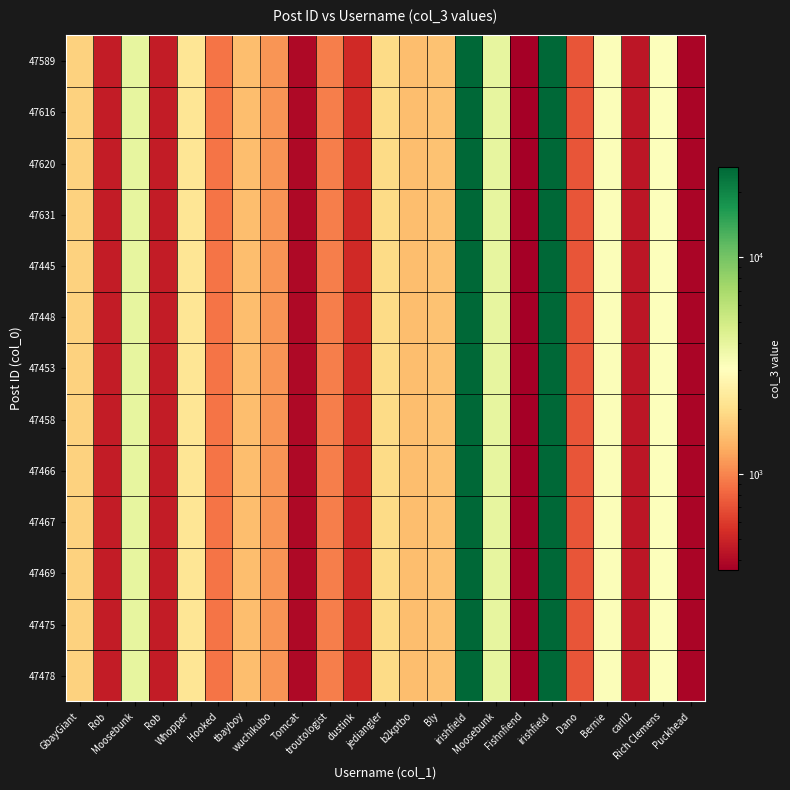

Reading left to right, what are all the values shown in this chart?

47589: GbayGiant=1780	Rob=467	Moosebunk=3970	Rob=467	Whopper=2174	Hooked=891	tbayboy=1497	wuchikubo=1114	Tomcat=395	troutologist=951	dustink=526	jediangler=1923	b2kptbo=1505	Bly=1556	irishfield=26272	Moosebunk=3970	Fishnfiend=357	irishfield=26272	Dano=719	Bernie=3190	carll2=443	Rich Clemens=3131	Puckhead=377
47616: GbayGiant=1780	Rob=467	Moosebunk=3970	Rob=467	Whopper=2174	Hooked=891	tbayboy=1497	wuchikubo=1114	Tomcat=395	troutologist=951	dustink=526	jediangler=1923	b2kptbo=1505	Bly=1556	irishfield=26272	Moosebunk=3970	Fishnfiend=357	irishfield=26272	Dano=719	Bernie=3190	carll2=443	Rich Clemens=3131	Puckhead=377
47620: GbayGiant=1780	Rob=467	Moosebunk=3970	Rob=467	Whopper=2174	Hooked=891	tbayboy=1497	wuchikubo=1114	Tomcat=395	troutologist=951	dustink=526	jediangler=1923	b2kptbo=1505	Bly=1556	irishfield=26272	Moosebunk=3970	Fishnfiend=357	irishfield=26272	Dano=719	Bernie=3190	carll2=443	Rich Clemens=3131	Puckhead=377
47631: GbayGiant=1780	Rob=467	Moosebunk=3970	Rob=467	Whopper=2174	Hooked=891	tbayboy=1497	wuchikubo=1114	Tomcat=395	troutologist=951	dustink=526	jediangler=1923	b2kptbo=1505	Bly=1556	irishfield=26272	Moosebunk=3970	Fishnfiend=357	irishfield=26272	Dano=719	Bernie=3190	carll2=443	Rich Clemens=3131	Puckhead=377
47445: GbayGiant=1780	Rob=467	Moosebunk=3970	Rob=467	Whopper=2174	Hooked=891	tbayboy=1497	wuchikubo=1114	Tomcat=395	troutologist=951	dustink=526	jediangler=1923	b2kptbo=1505	Bly=1556	irishfield=26272	Moosebunk=3970	Fishnfiend=357	irishfield=26272	Dano=719	Bernie=3190	carll2=443	Rich Clemens=3131	Puckhead=377
47448: GbayGiant=1780	Rob=467	Moosebunk=3970	Rob=467	Whopper=2174	Hooked=891	tbayboy=1497	wuchikubo=1114	Tomcat=395	troutologist=951	dustink=526	jediangler=1923	b2kptbo=1505	Bly=1556	irishfield=26272	Moosebunk=3970	Fishnfiend=357	irishfield=26272	Dano=719	Bernie=3190	carll2=443	Rich Clemens=3131	Puckhead=377
47453: GbayGiant=1780	Rob=467	Moosebunk=3970	Rob=467	Whopper=2174	Hooked=891	tbayboy=1497	wuchikubo=1114	Tomcat=395	troutologist=951	dustink=526	jediangler=1923	b2kptbo=1505	Bly=1556	irishfield=26272	Moosebunk=3970	Fishnfiend=357	irishfield=26272	Dano=719	Bernie=3190	carll2=443	Rich Clemens=3131	Puckhead=377
47458: GbayGiant=1780	Rob=467	Moosebunk=3970	Rob=467	Whopper=2174	Hooked=891	tbayboy=1497	wuchikubo=1114	Tomcat=395	troutologist=951	dustink=526	jediangler=1923	b2kptbo=1505	Bly=1556	irishfield=26272	Moosebunk=3970	Fishnfiend=357	irishfield=26272	Dano=719	Bernie=3190	carll2=443	Rich Clemens=3131	Puckhead=377
47466: GbayGiant=1780	Rob=467	Moosebunk=3970	Rob=467	Whopper=2174	Hooked=891	tbayboy=1497	wuchikubo=1114	Tomcat=395	troutologist=951	dustink=526	jediangler=1923	b2kptbo=1505	Bly=1556	irishfield=26272	Moosebunk=3970	Fishnfiend=357	irishfield=26272	Dano=719	Bernie=3190	carll2=443	Rich Clemens=3131	Puckhead=377
47467: GbayGiant=1780	Rob=467	Moosebunk=3970	Rob=467	Whopper=2174	Hooked=891	tbayboy=1497	wuchikubo=1114	Tomcat=395	troutologist=951	dustink=526	jediangler=1923	b2kptbo=1505	Bly=1556	irishfield=26272	Moosebunk=3970	Fishnfiend=357	irishfield=26272	Dano=719	Bernie=3190	carll2=443	Rich Clemens=3131	Puckhead=377
47469: GbayGiant=1780	Rob=467	Moosebunk=3970	Rob=467	Whopper=2174	Hooked=891	tbayboy=1497	wuchikubo=1114	Tomcat=395	troutologist=951	dustink=526	jediangler=1923	b2kptbo=1505	Bly=1556	irishfield=26272	Moosebunk=3970	Fishnfiend=357	irishfield=26272	Dano=719	Bernie=3190	carll2=443	Rich Clemens=3131	Puckhead=377
47475: GbayGiant=1780	Rob=467	Moosebunk=3970	Rob=467	Whopper=2174	Hooked=891	tbayboy=1497	wuchikubo=1114	Tomcat=395	troutologist=951	dustink=526	jediangler=1923	b2kptbo=1505	Bly=1556	irishfield=26272	Moosebunk=3970	Fishnfiend=357	irishfield=26272	Dano=719	Bernie=3190	carll2=443	Rich Clemens=3131	Puckhead=377
47478: GbayGiant=1780	Rob=467	Moosebunk=3970	Rob=467	Whopper=2174	Hooked=891	tbayboy=1497	wuchikubo=1114	Tomcat=395	troutologist=951	dustink=526	jediangler=1923	b2kptbo=1505	Bly=1556	irishfield=26272	Moosebunk=3970	Fishnfiend=357	irishfield=26272	Dano=719	Bernie=3190	carll2=443	Rich Clemens=3131	Puckhead=377